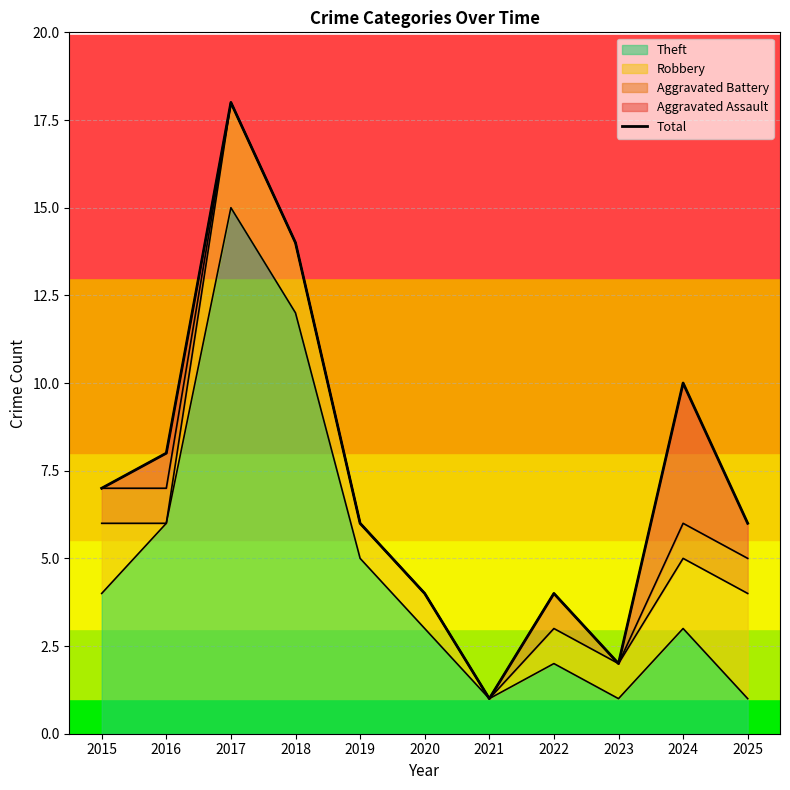

Reading right to left, list all the values displayed in this chart.

6	10	2	4	1	4	6	14	18	8	7